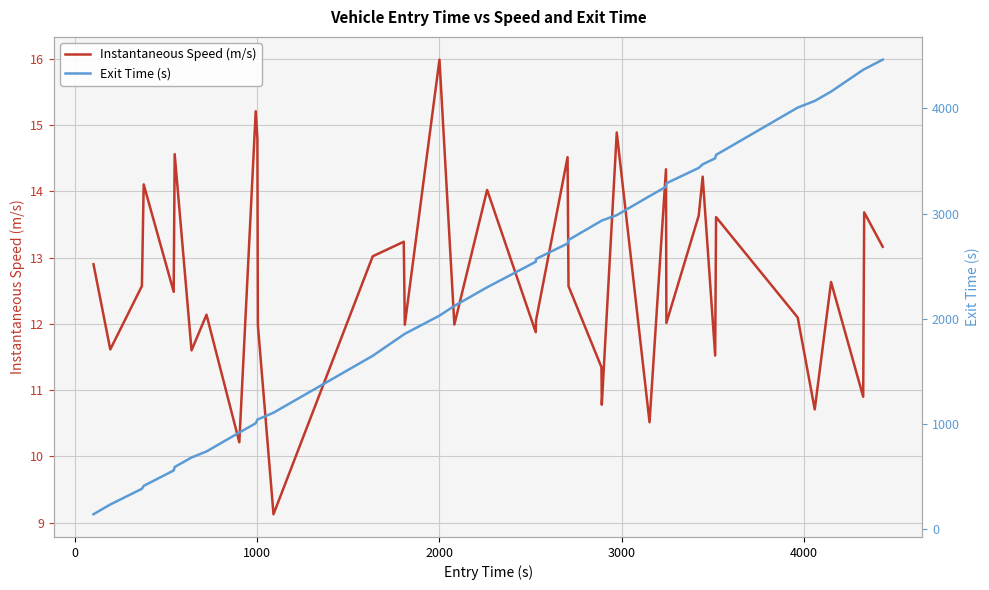

What is the average value of the Instantaneous Speed (m/s) series?

12.7